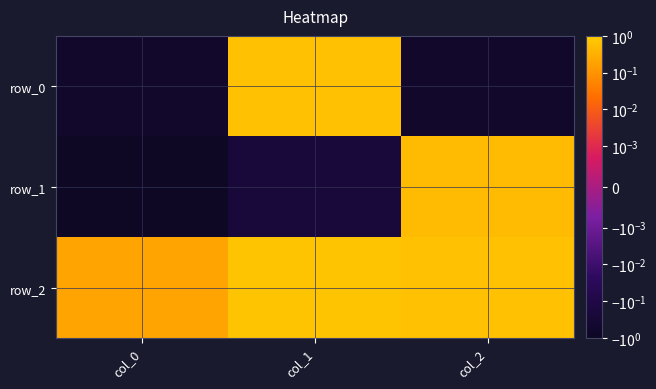

At how many categories does at least one series exceed 0?

3